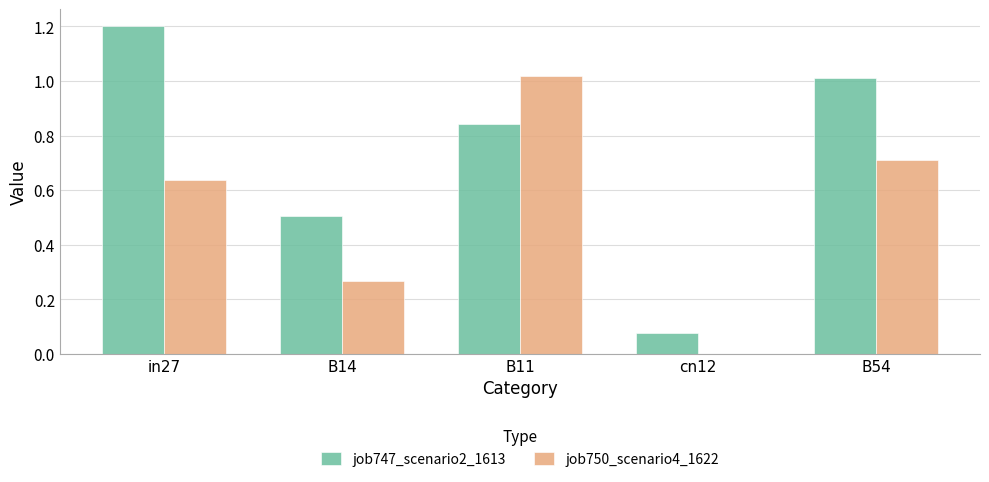

What is the average value of the job750_scenario4_1622 series?

0.5